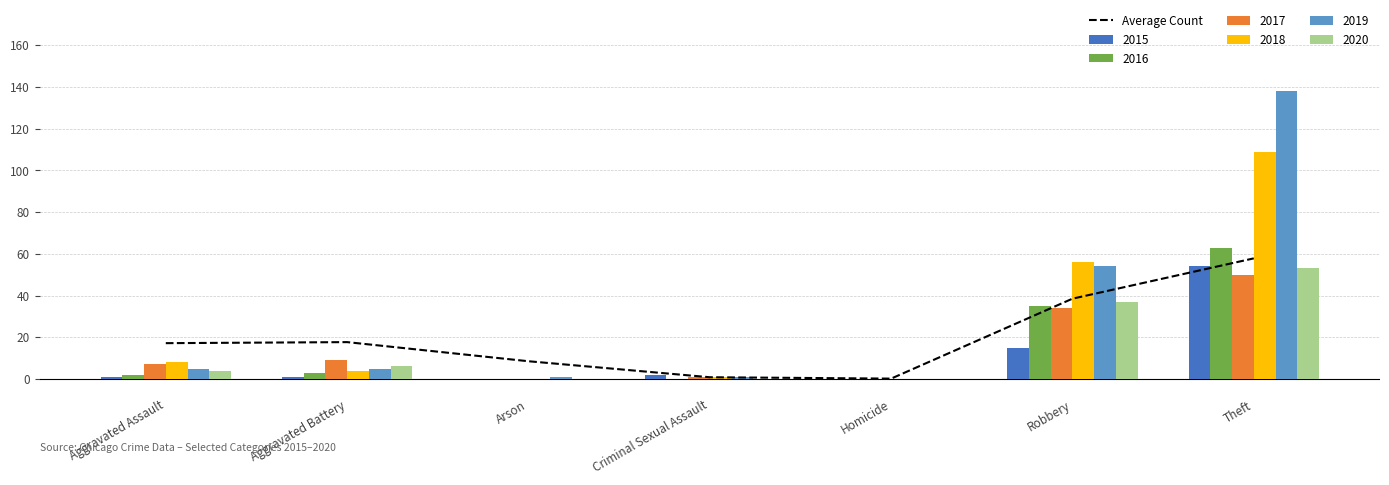

Reading right to left, extract all data points from this chart.

57.8	38.5	0.2	0.8	8.5	17.7	17.2